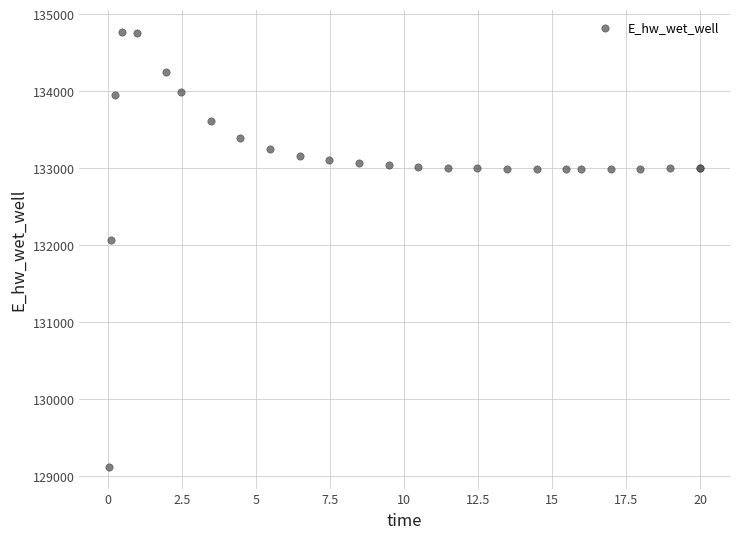

What Y value in the scatter plot is closest to 131949?

132072.2